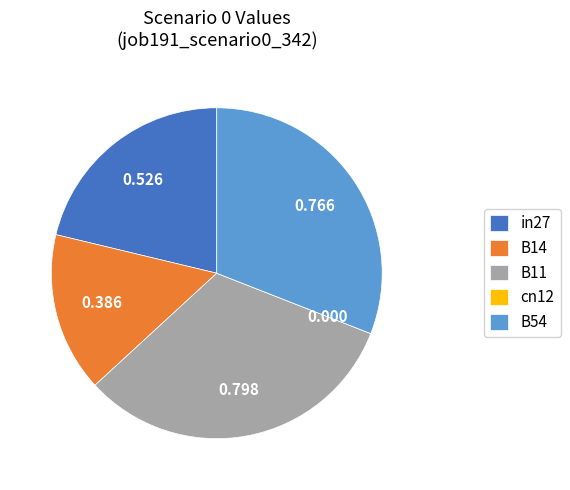

Is there a majority slice in this chart?

No